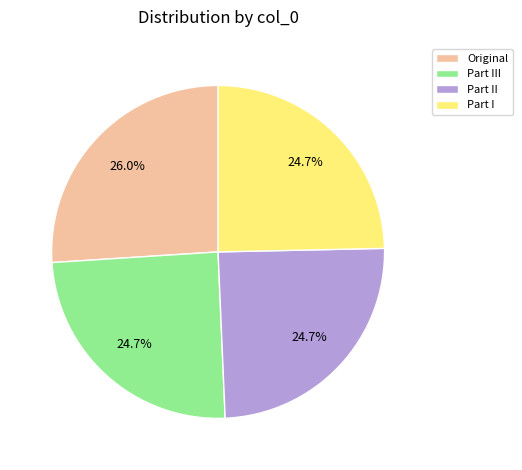

Count the number of slices in the pie.

4